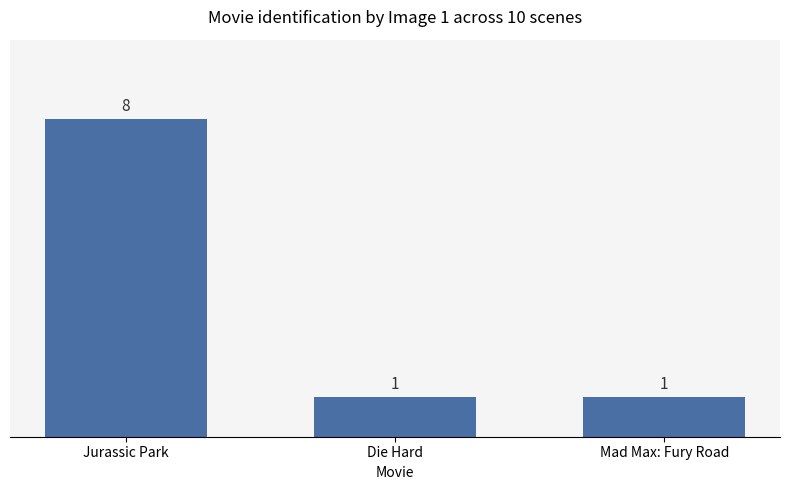

What is the label of the 2nd bar from the right?

Die Hard